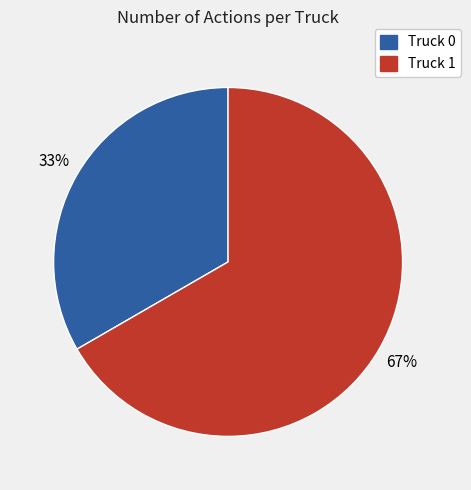

Which slice represents more than half of the pie?

Truck 1